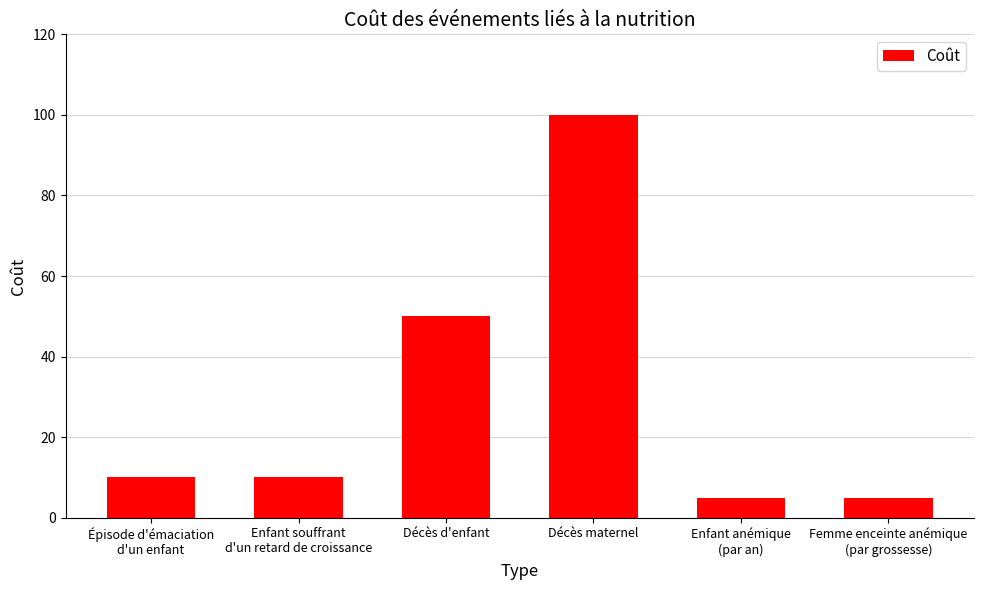

Reading left to right, transcribe all the data shown in this chart.

Épisode d'émaciation
d'un enfant=10	Enfant souffrant
d'un retard de croissance=10	Décès d'enfant=50	Décès maternel=100	Enfant anémique
(par an)=5	Femme enceinte anémique
(par grossesse)=5